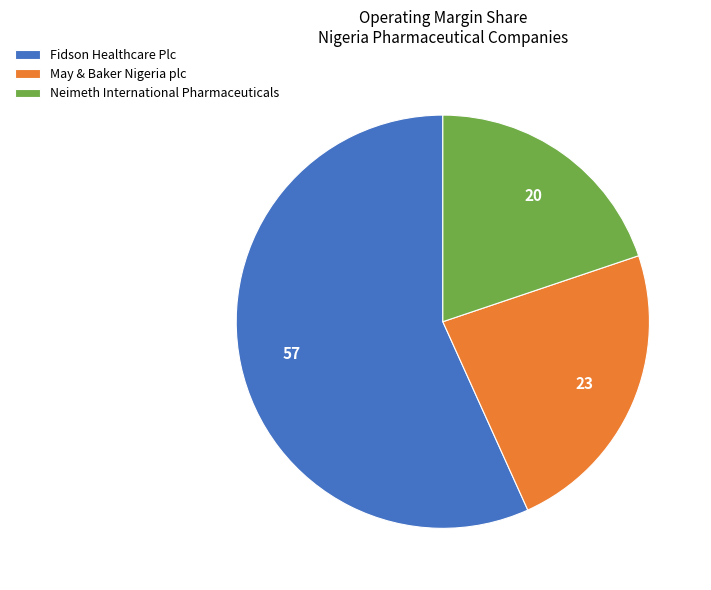

Is Fidson Healthcare Plc the majority of the pie?

Yes